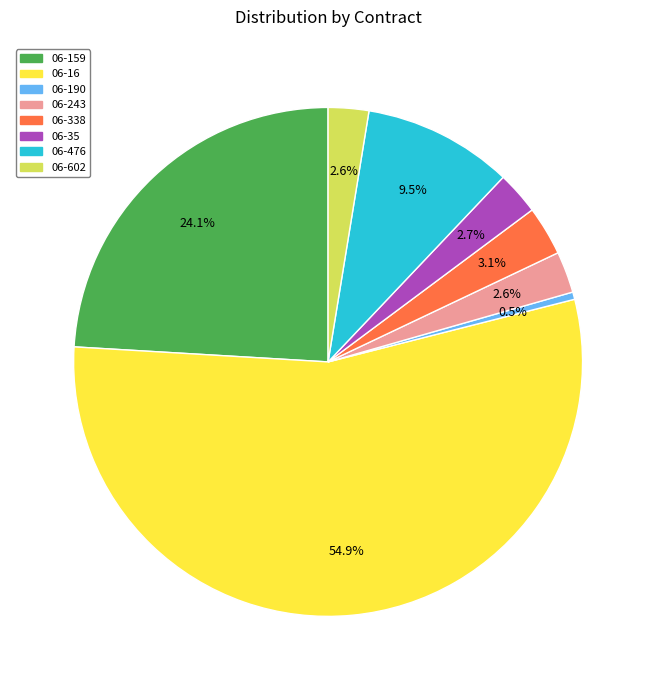

What percentage is the 06-243 slice, to the nearest percent?

3%